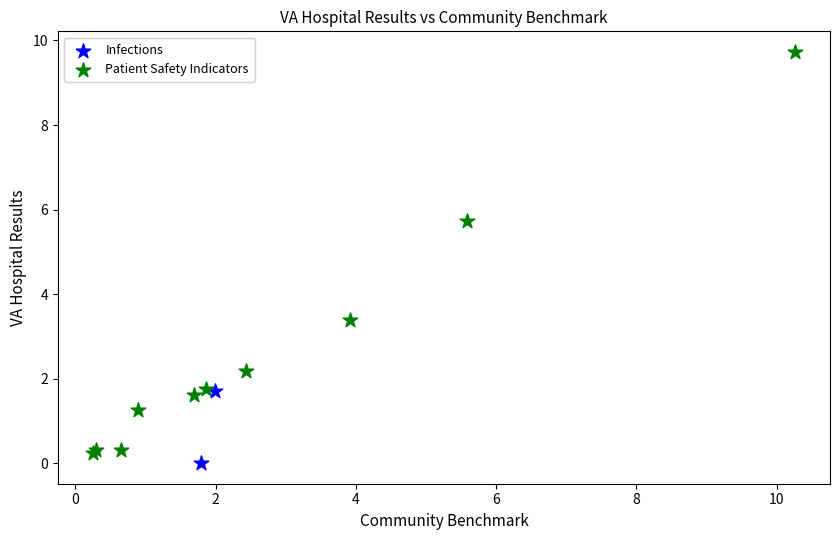

What are all the series names shown in the legend?

Infections, Patient Safety Indicators